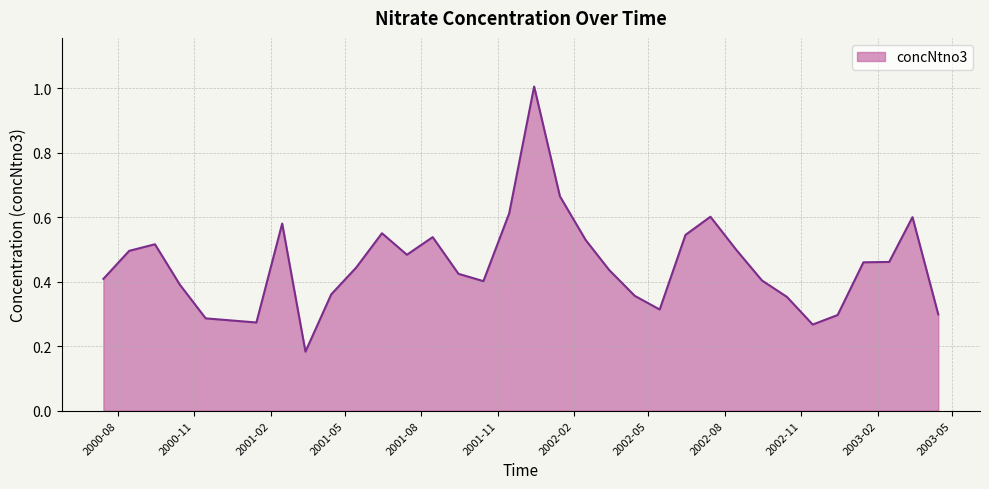

What is the sum of all values?

15.3